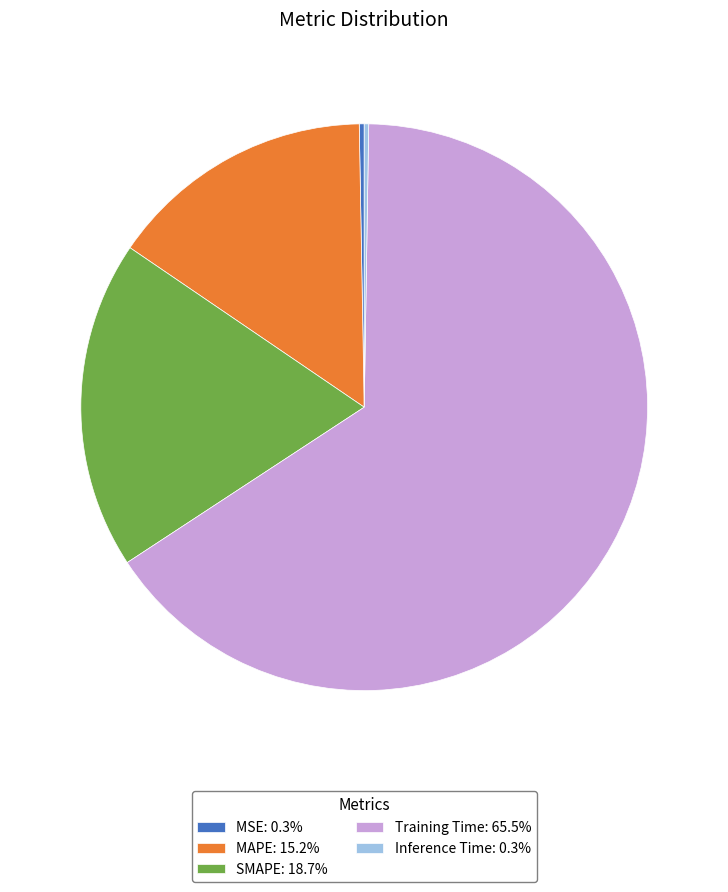

Do SMAPE and Training Time together represent more than half of the pie?

Yes